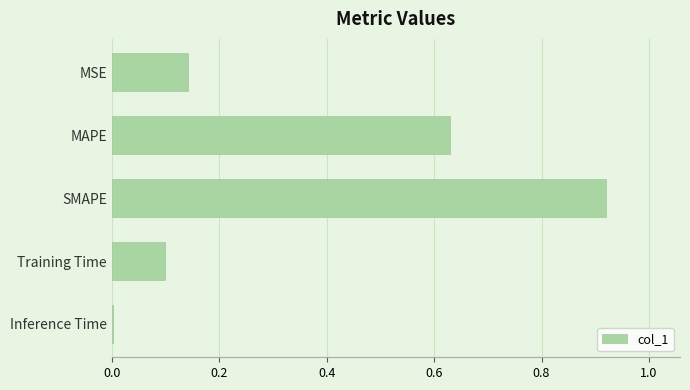

At which category does the chart reach its peak across all series?

SMAPE